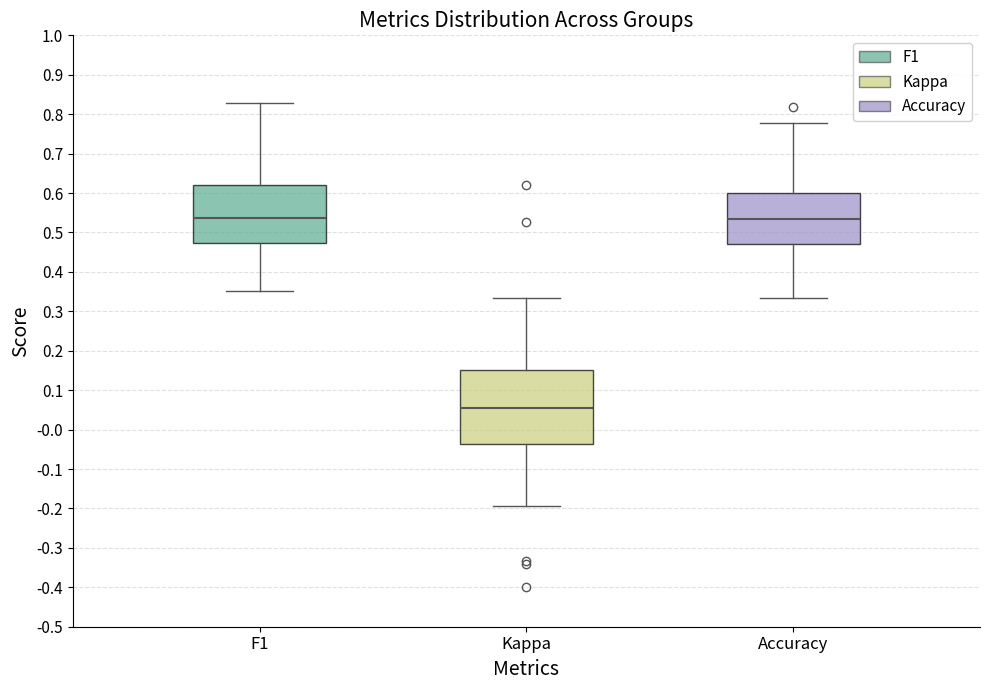

Where is the upper edge of the box for Kappa on the y-axis? The values are not printed on the chart, so give them approximately, as read against the axis.

0.15